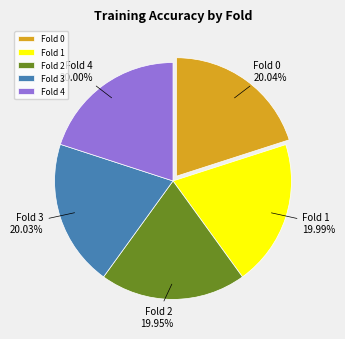

Count the number of slices in the pie.

5